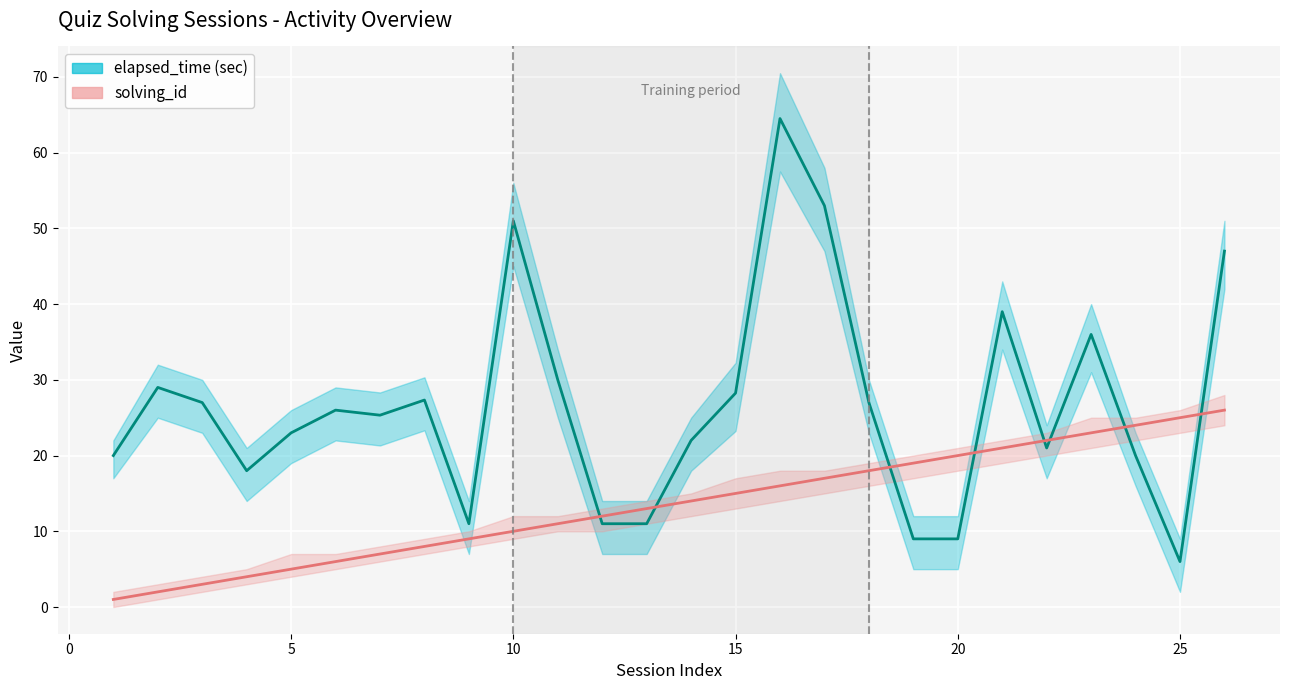

The value of elapsed_time (sec) at 20 is 15.9. True or false?

False